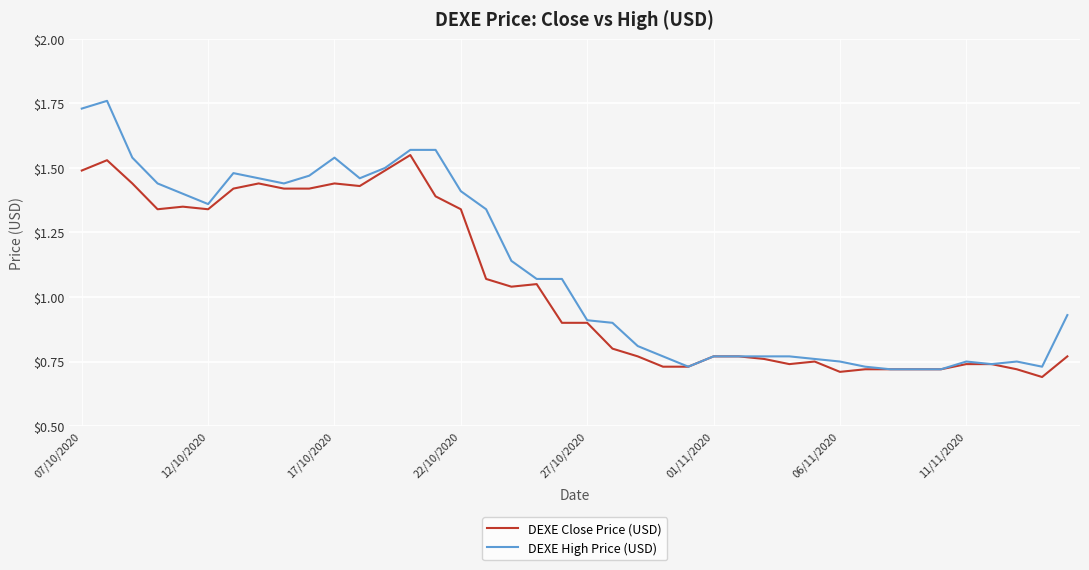

Which series has the largest range (max minus min)?

DEXE High Price (USD)